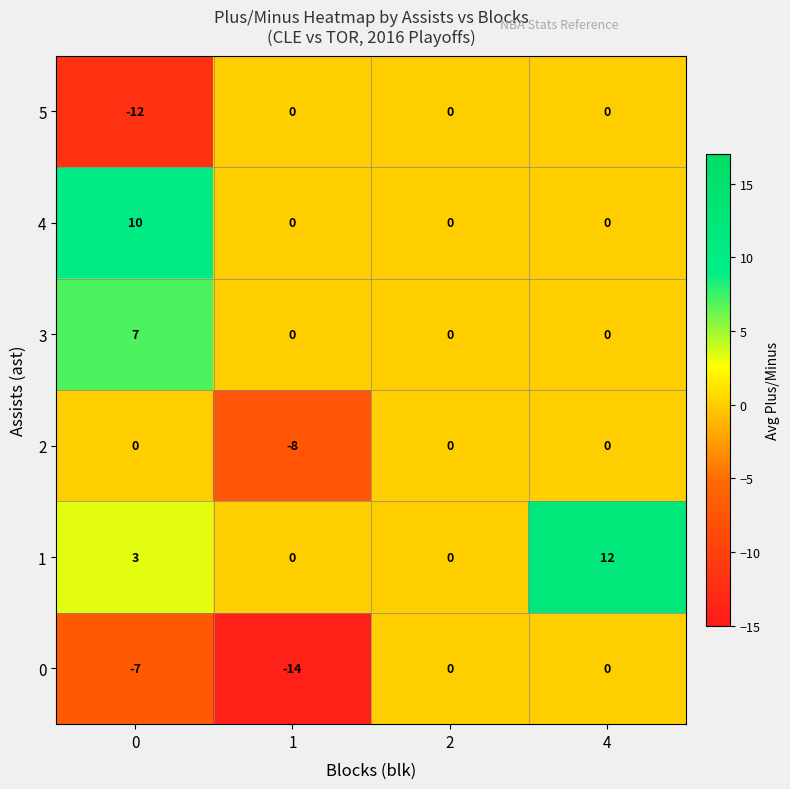

Which series has the largest range (max minus min)?

0